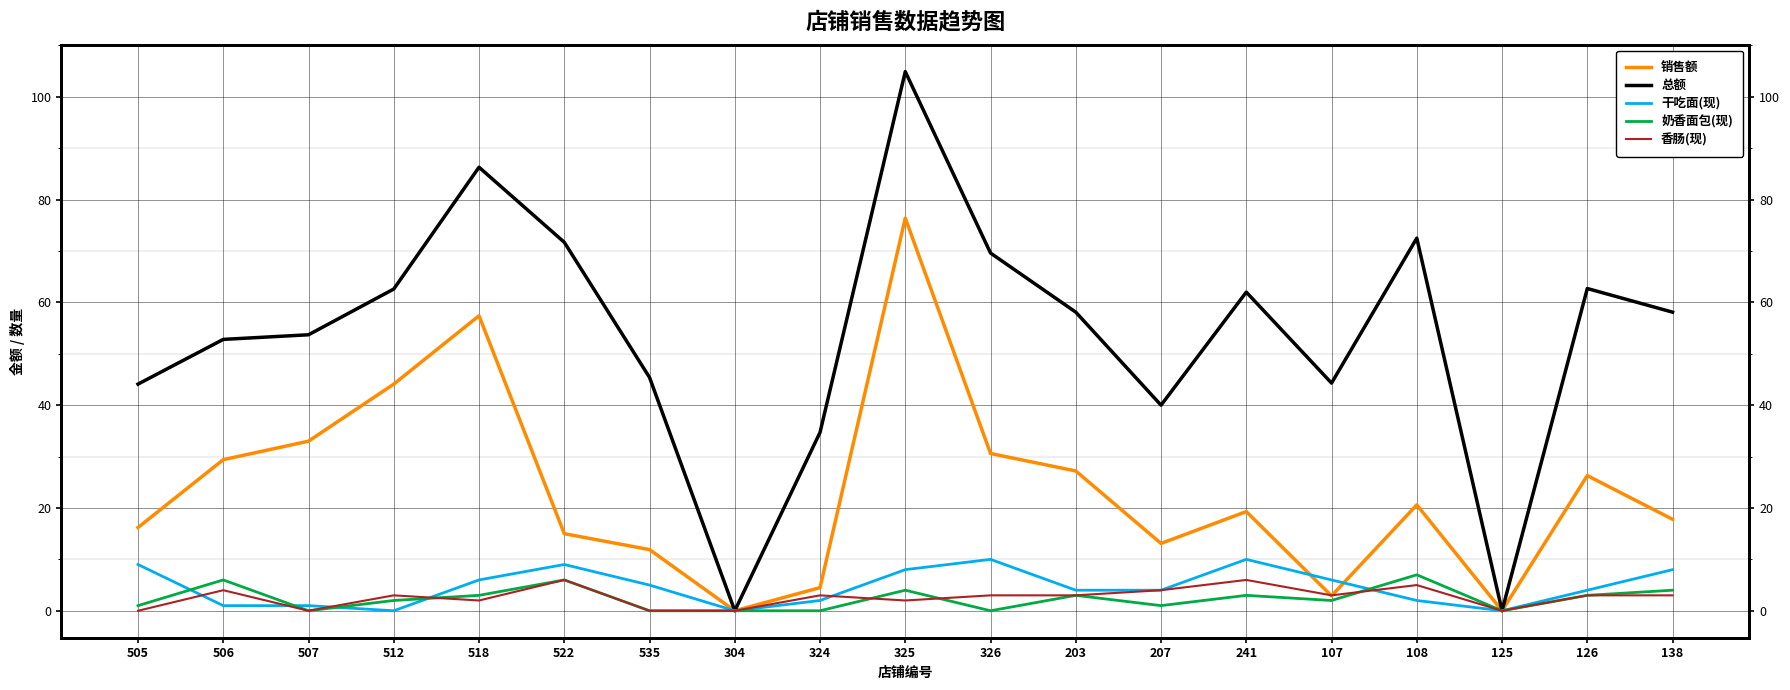

Which series has the widest spread of values?

总额